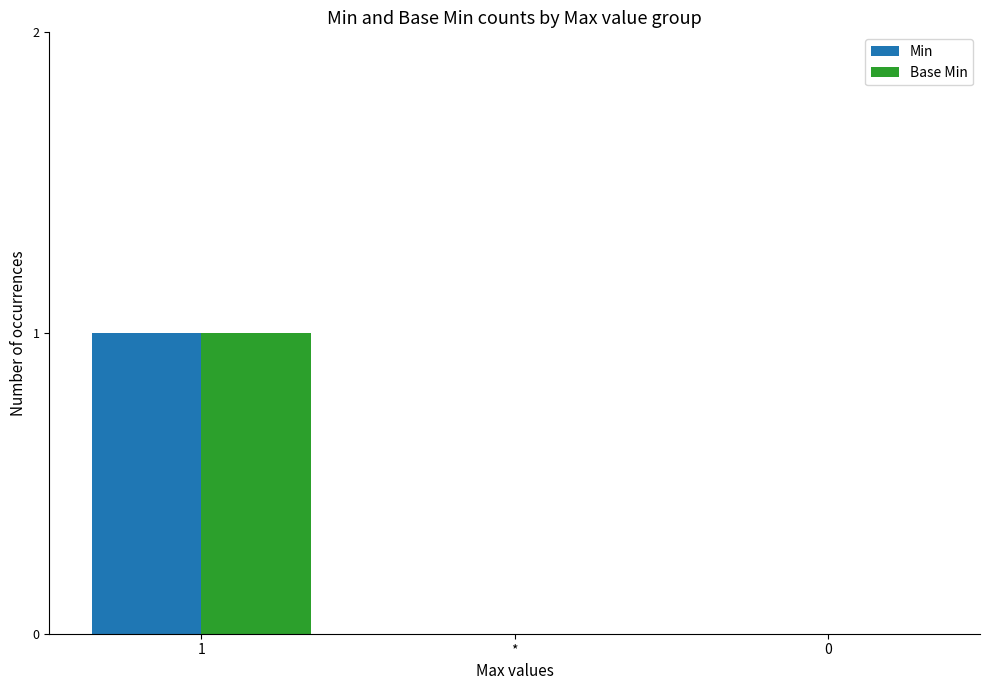

The value of Min at 1 is 2. True or false?

False